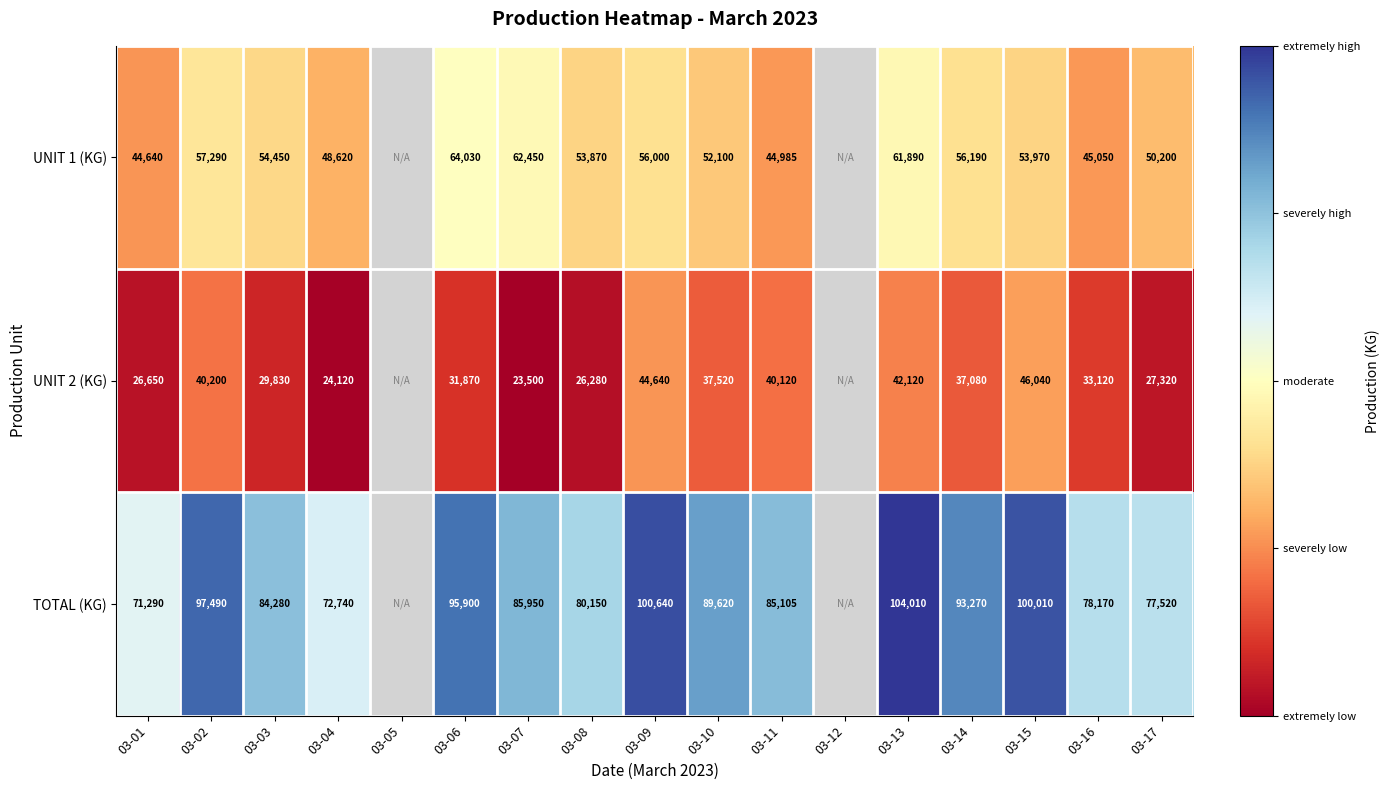

True or false: UNIT 2 (KG) has a value of 5499 at 03-08.

False